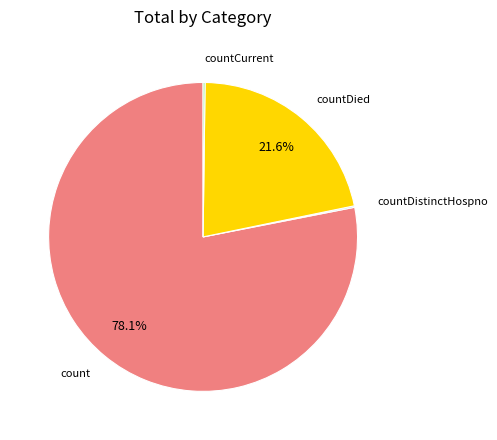

What portion of the pie excludes countDied?

78.4%